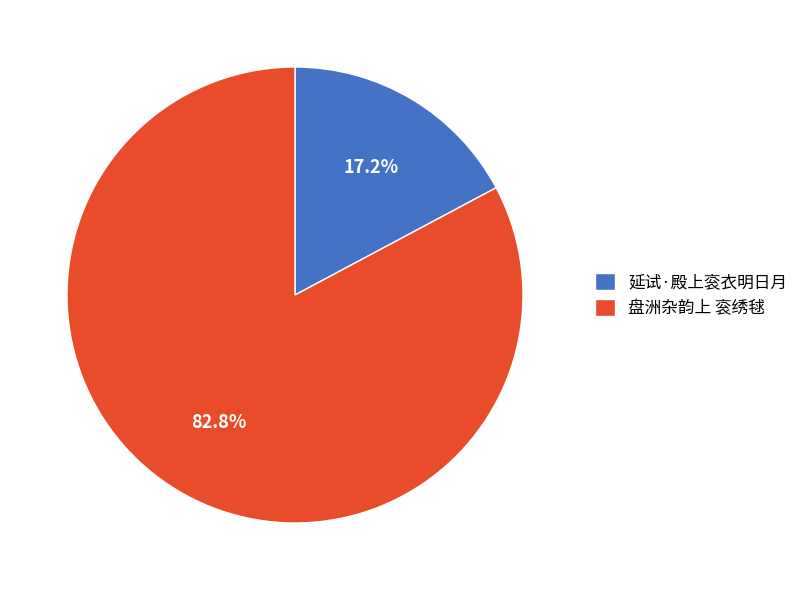

What is the largest slice in the pie chart?

盘洲杂韵上 衮绣毬